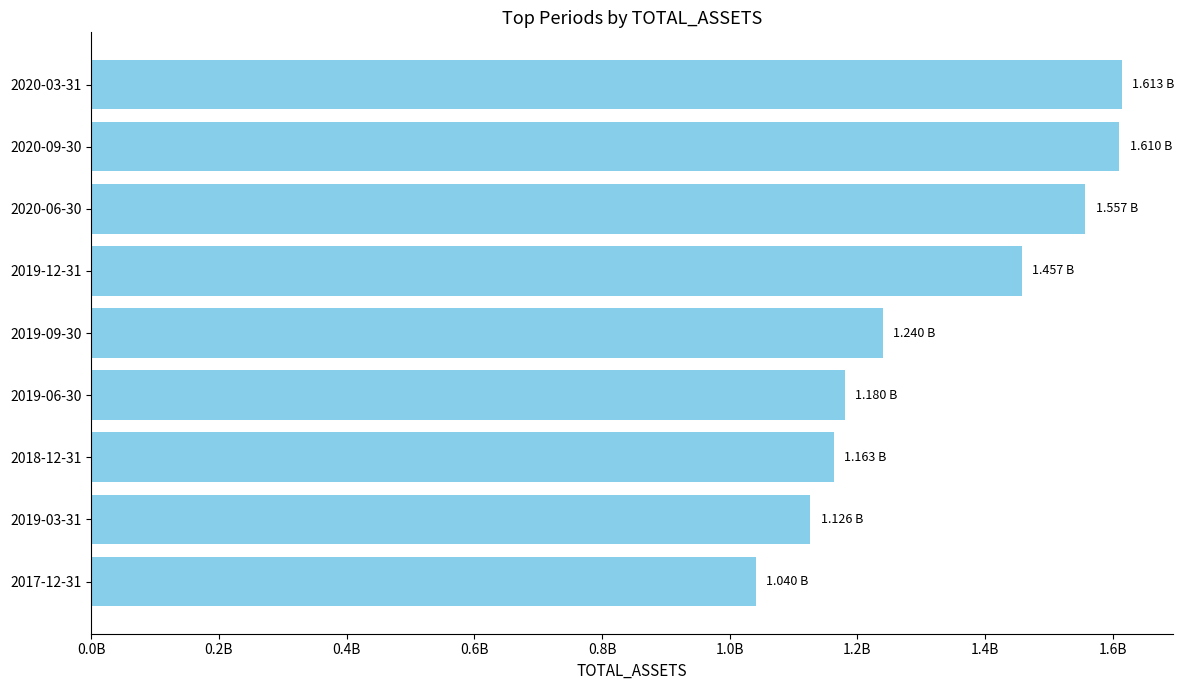

Are the bars horizontal?

Yes